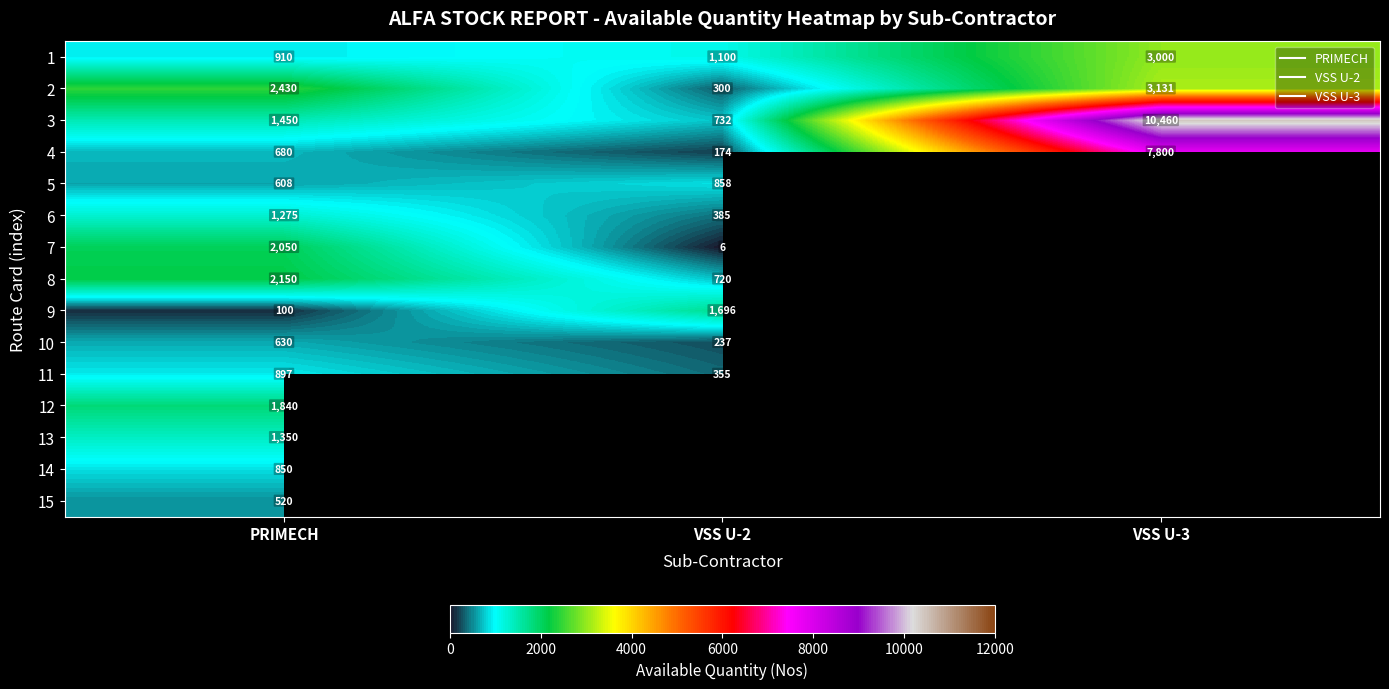

How many data points in 4 are above 680?

1